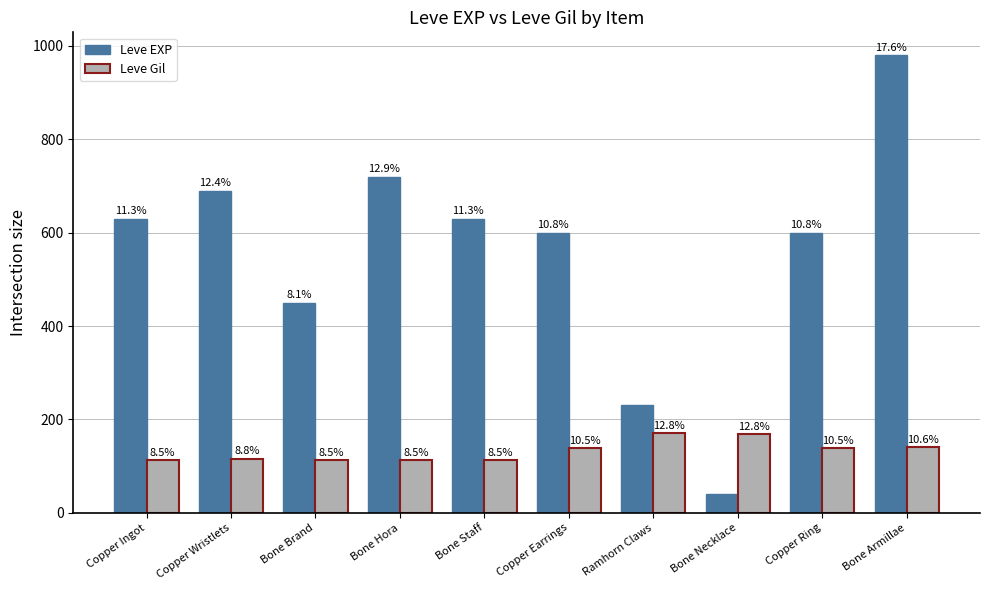

What is the label of the 3rd bar from the right?

Bone Necklace